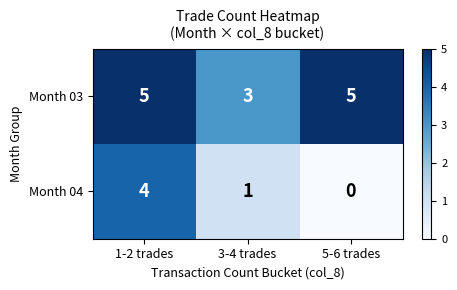

Between 1-2 trades and 5-6 trades, which series saw the biggest shift?

Month 04